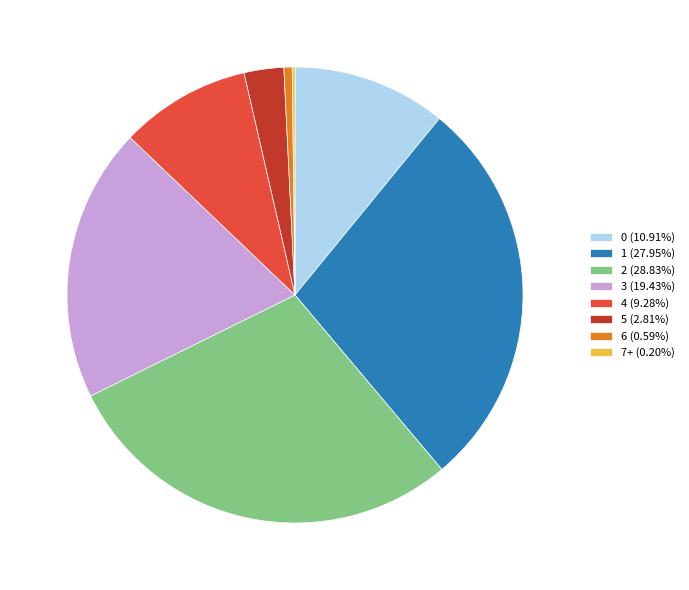

Does any single category account for the majority?

No